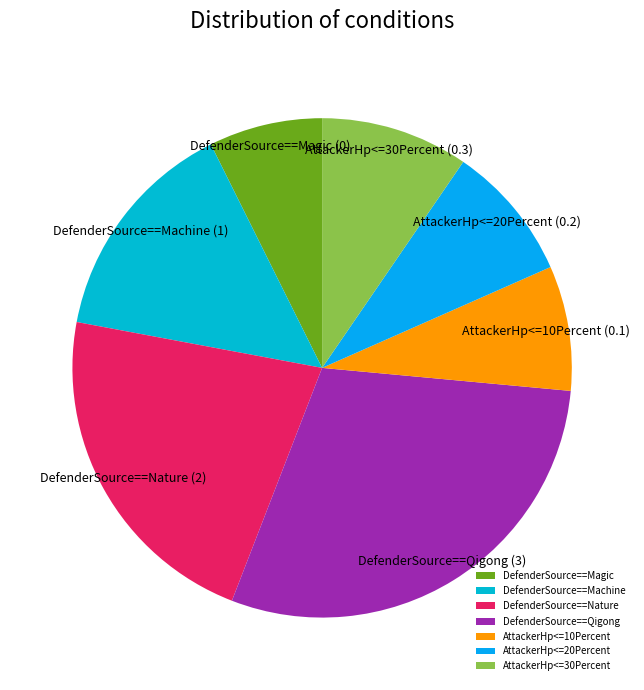

Rank the categories by value from highest to lowest.

DefenderSource==Qigong, DefenderSource==Nature, DefenderSource==Machine, AttackerHp<=30Percent, AttackerHp<=20Percent, AttackerHp<=10Percent, DefenderSource==Magic